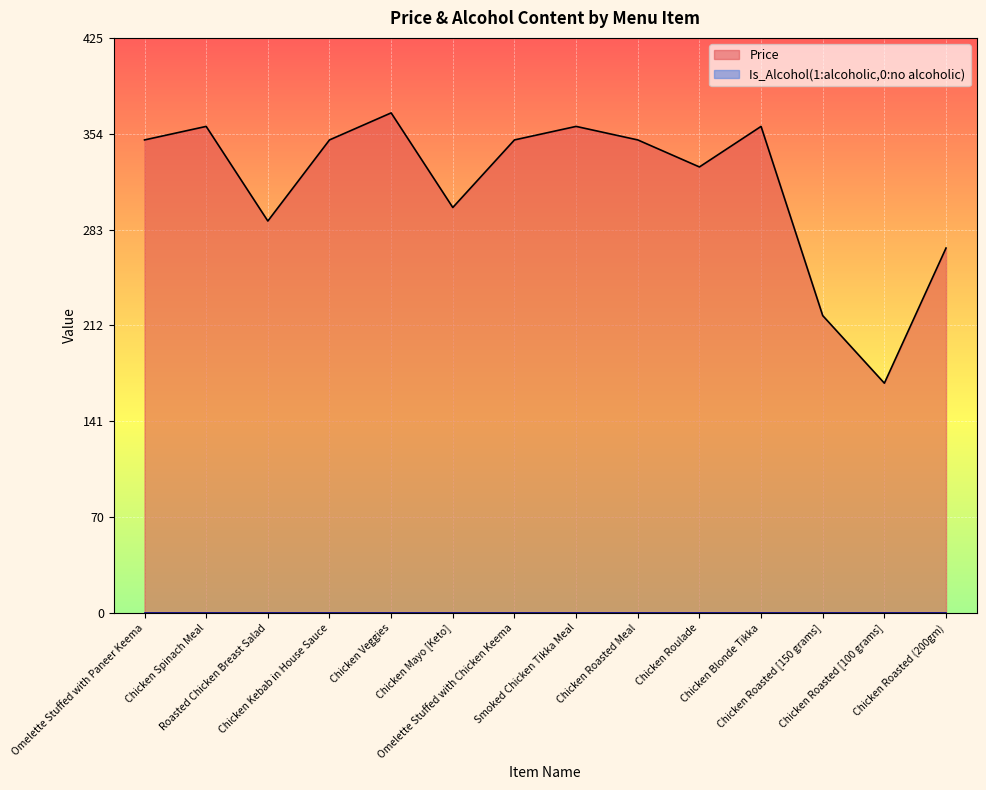

Reading left to right, list all the values displayed in this chart.

350	360	290	350	370	300	350	360	350	330	360	220	170	270